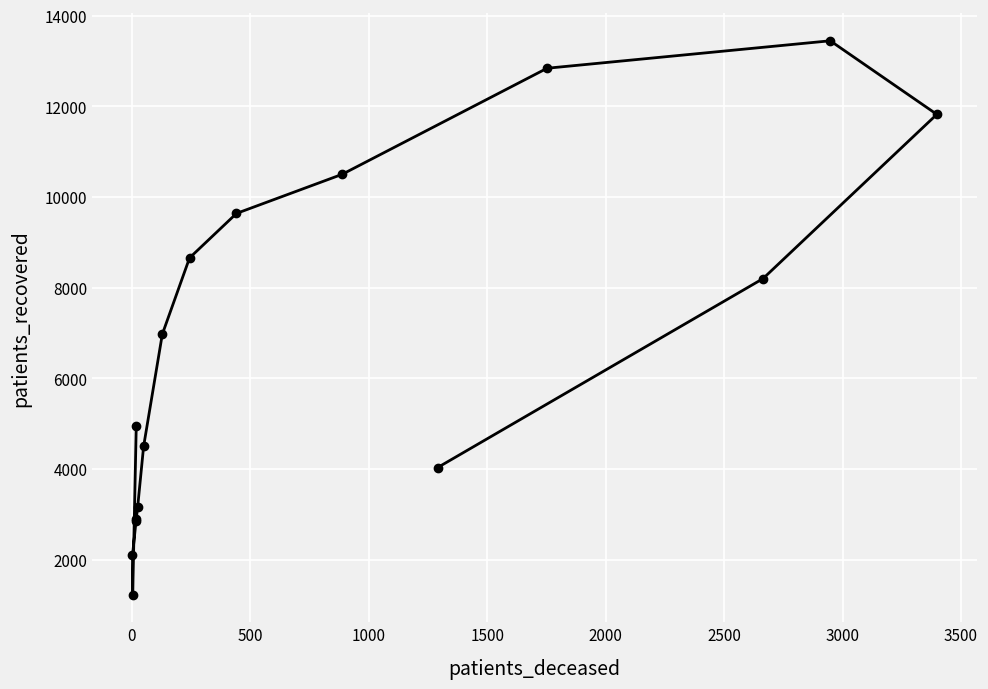

True or false: the data has more than 0 interior local peaks.

True